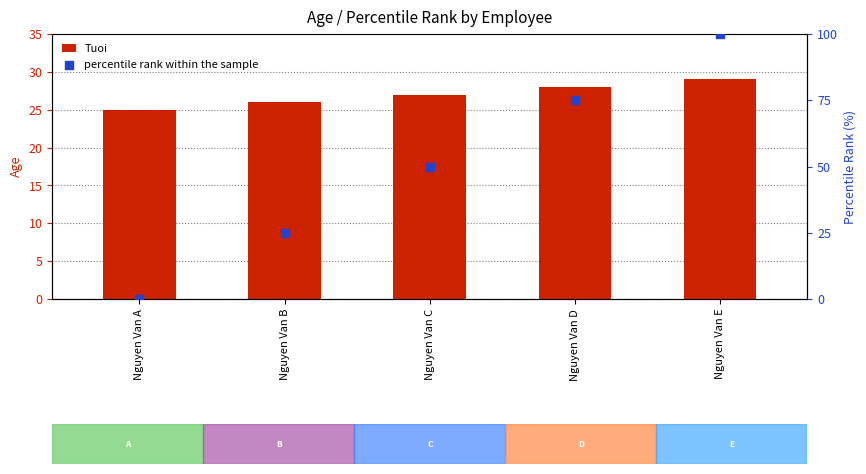

Which series reaches the maximum Y coordinate?

percentile rank within the sample